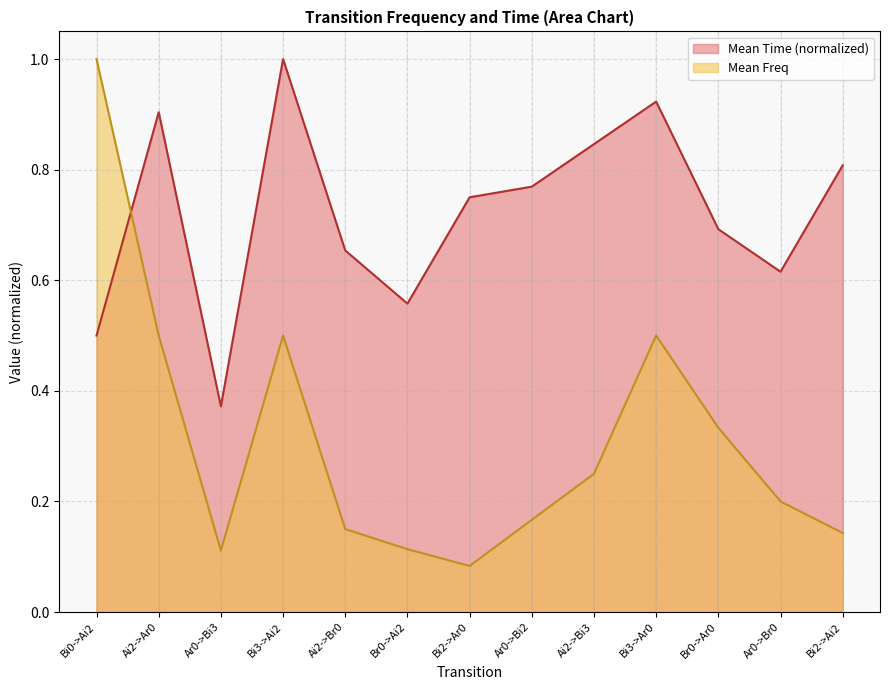

The value of Mean Time by Transition at Ai2->Br0 is 0.7. True or false?

True